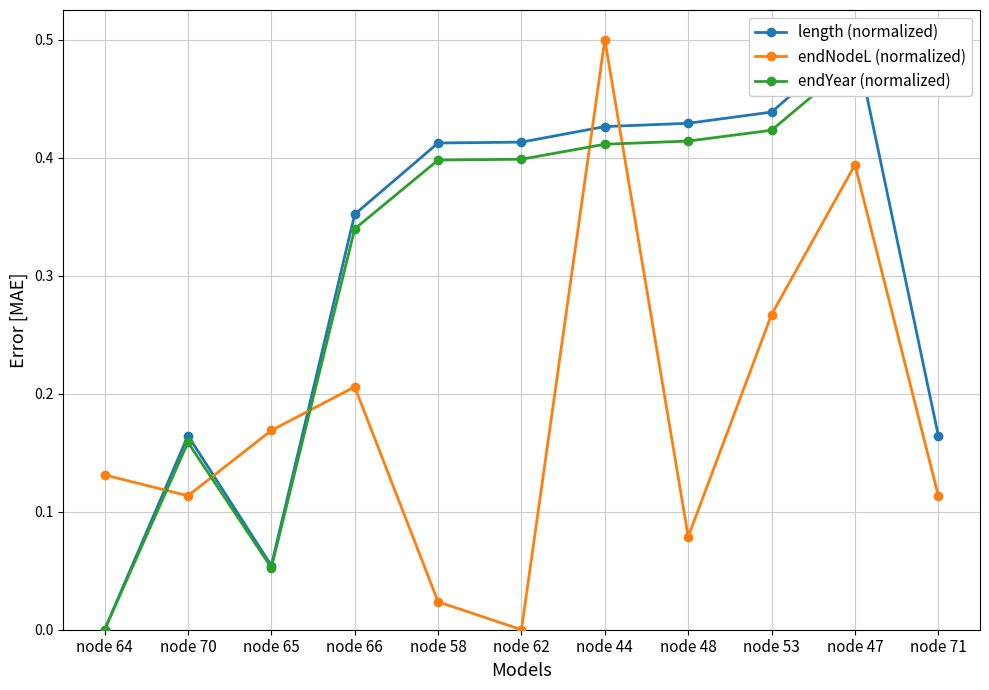

How many values in the length (normalized) series exceed 0?

10